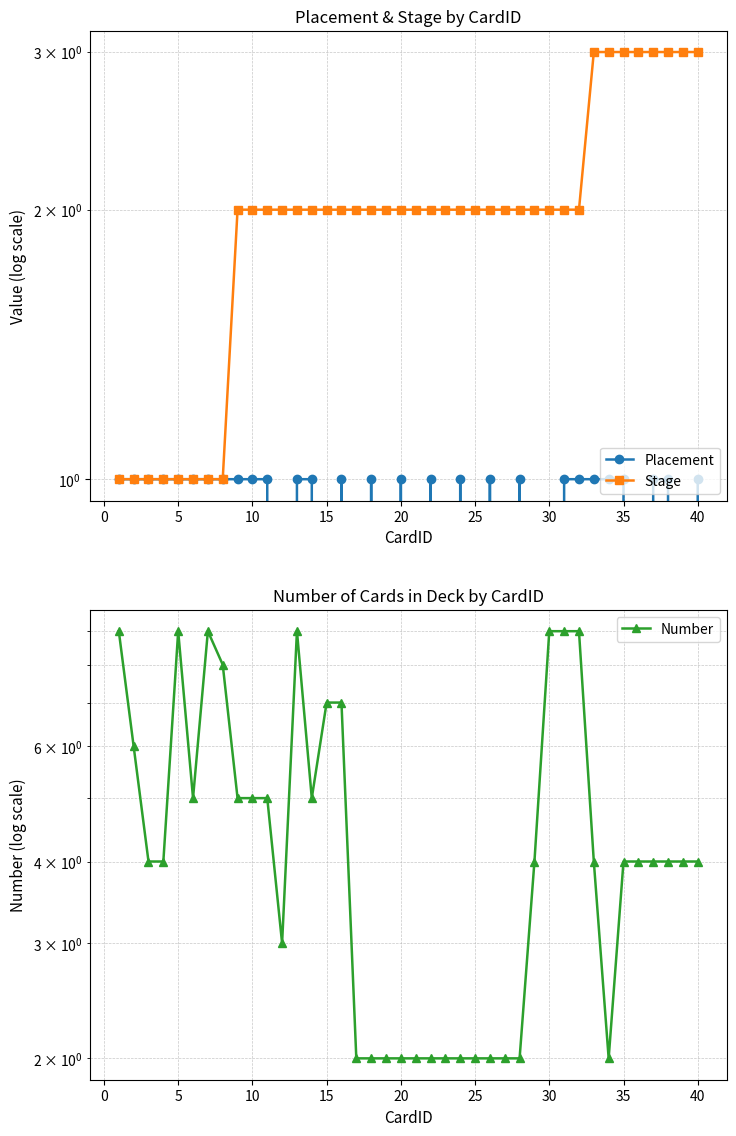

Reading left to right, what are all the values shown in this chart?

Placement: 1	1	1	1	1	1	1	1	1	1	1	0	1	1	0	1	0	1	0	1	0	1	0	1	0	1	0	1	0	0	1	1	1	1	1	0	1	1	0	1
Stage: 1	1	1	1	1	1	1	1	2	2	2	2	2	2	2	2	2	2	2	2	2	2	2	2	2	2	2	2	2	2	2	2	3	3	3	3	3	3	3	3
Number: 9	6	4	4	9	5	9	8	5	5	5	3	9	5	7	7	2	2	2	2	2	2	2	2	2	2	2	2	4	9	9	9	4	2	4	4	4	4	4	4